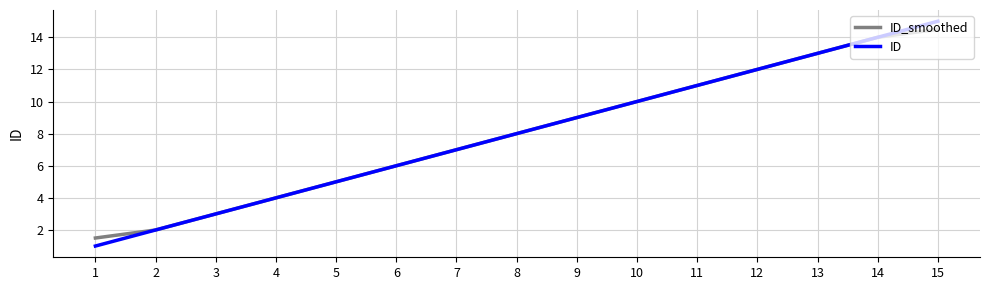

Rank the categories by ID_smoothed value from lowest to highest.

1, 2, 3, 4, 5, 6, 7, 8, 9, 10, 11, 12, 13, 14, 15